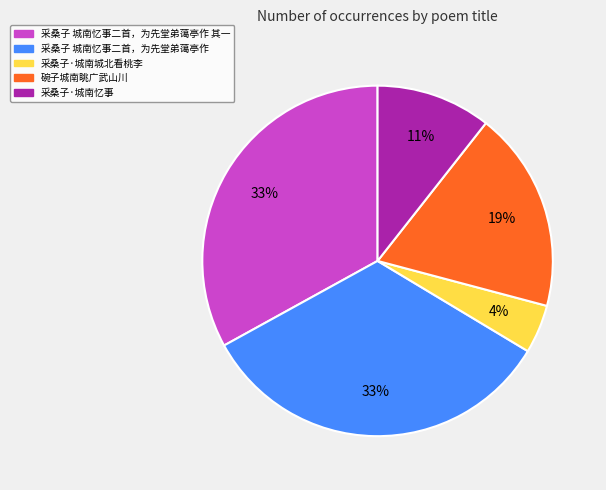

Is there any slice that represents more than half of the pie?

No